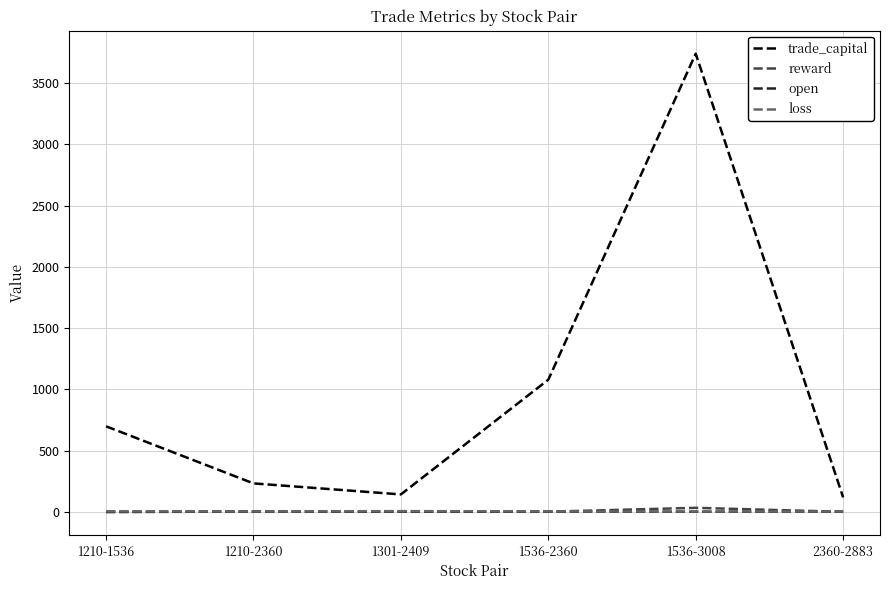

What is the minimum value for trade_capital?

118.3